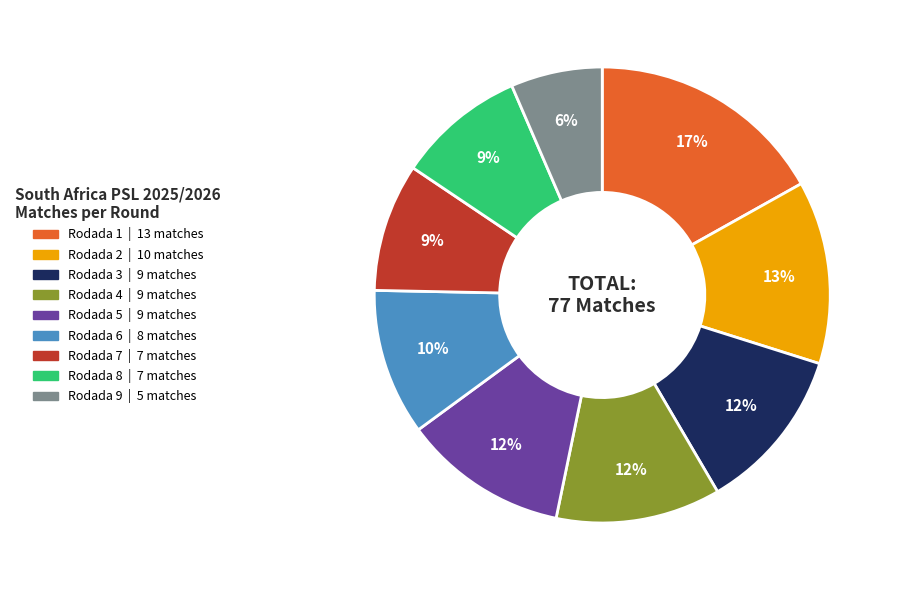

Approximately how many times larger is the value at Rodada 1 compared to Rodada 3?

1.4